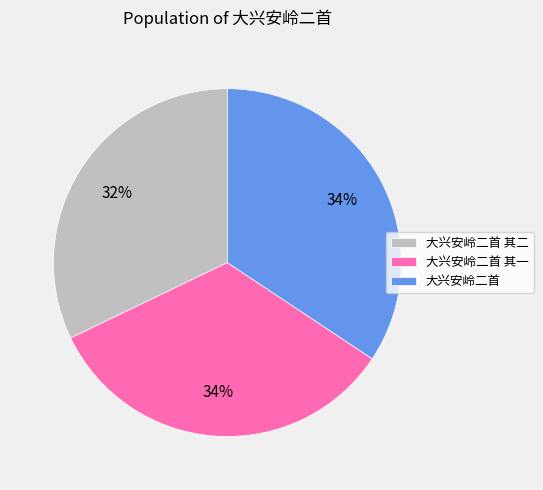

Combined, do 大兴安岭二首 其二 and 大兴安岭二首 其一 account for over 50%?

Yes